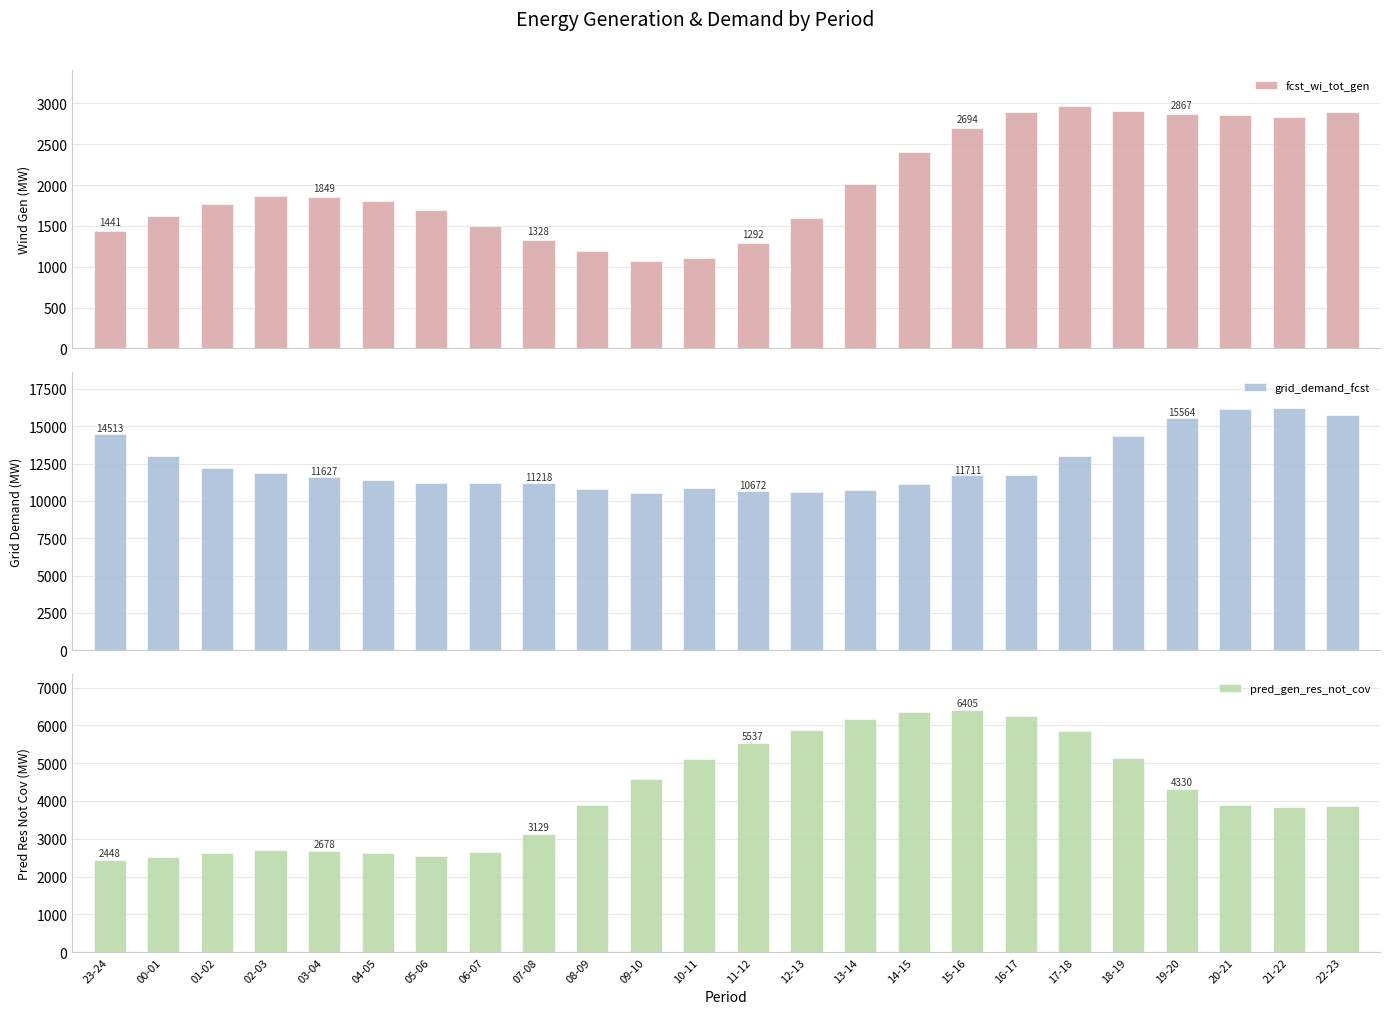

List the series in order of their overall mean, lowest first.

fcst_wi_tot_gen, pred_gen_res_not_cov, grid_demand_fcst